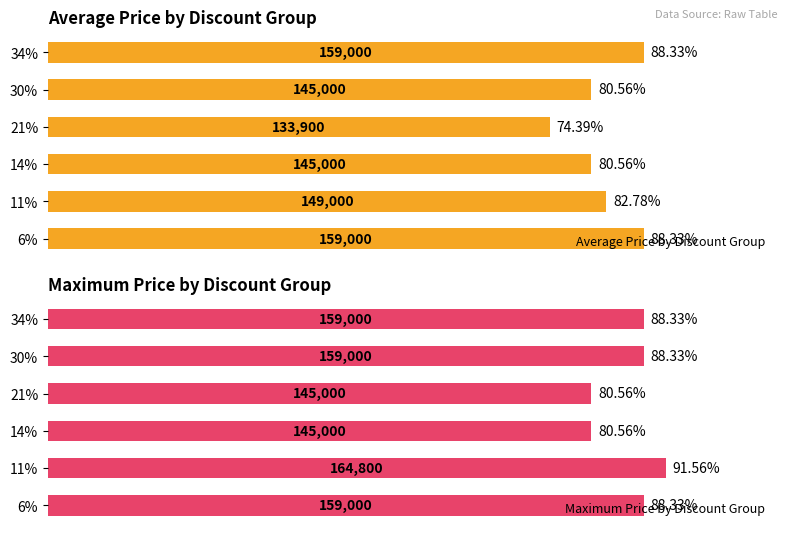

Rank the series by their maximum value, from lowest to highest.

Average Price by Discount Group, Maximum Price by Discount Group